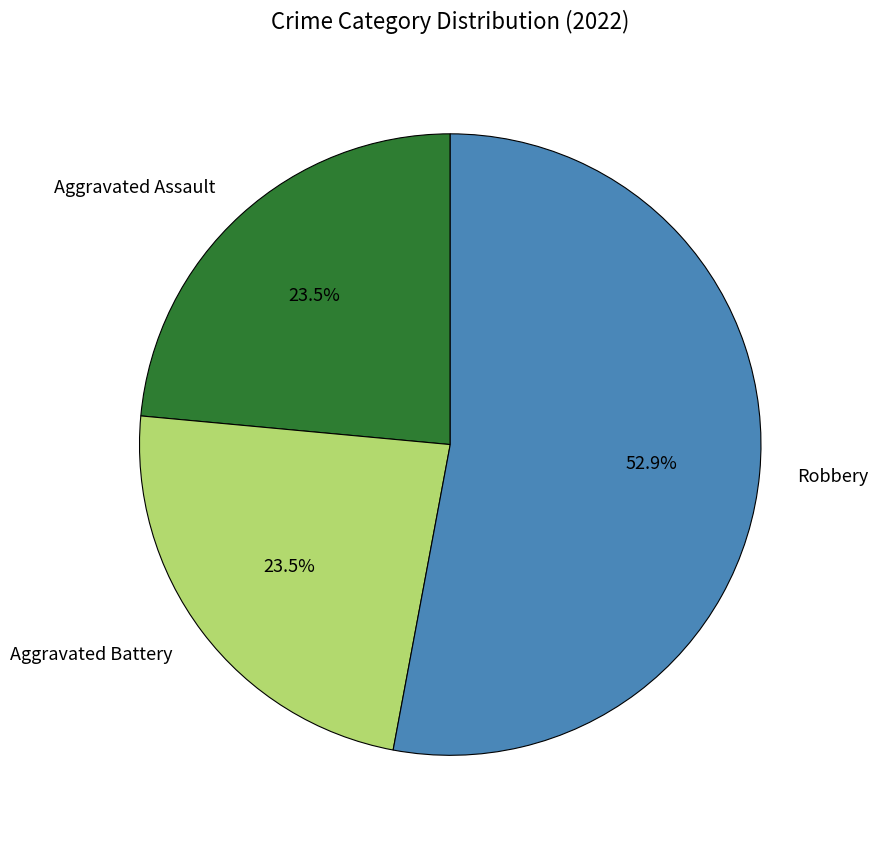

Is there any slice that represents more than half of the pie?

Yes